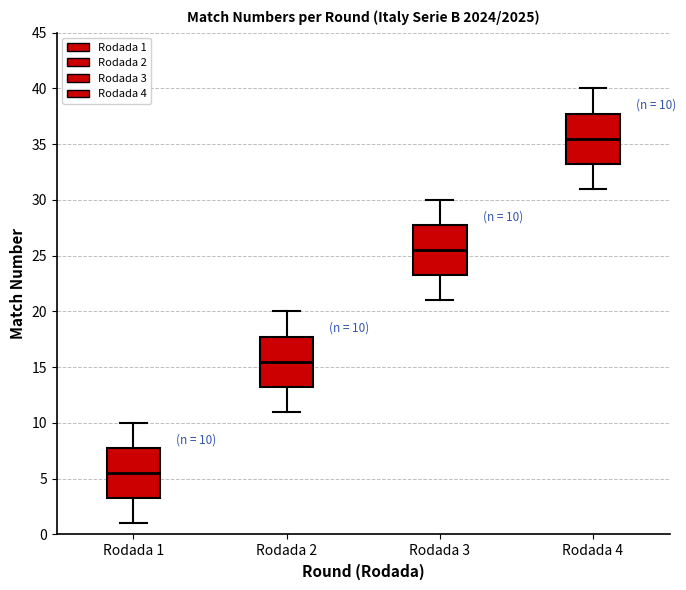

Which box's median line is the highest?

Rodada 4